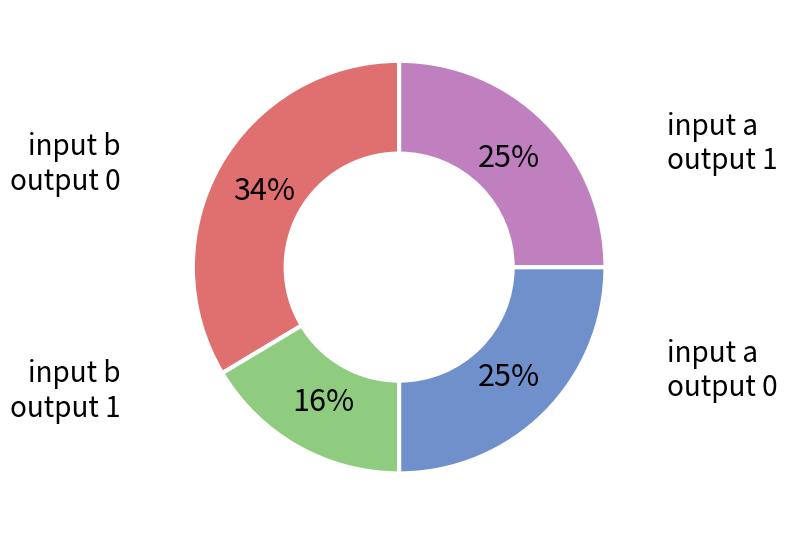

Does any single category account for the majority?

No